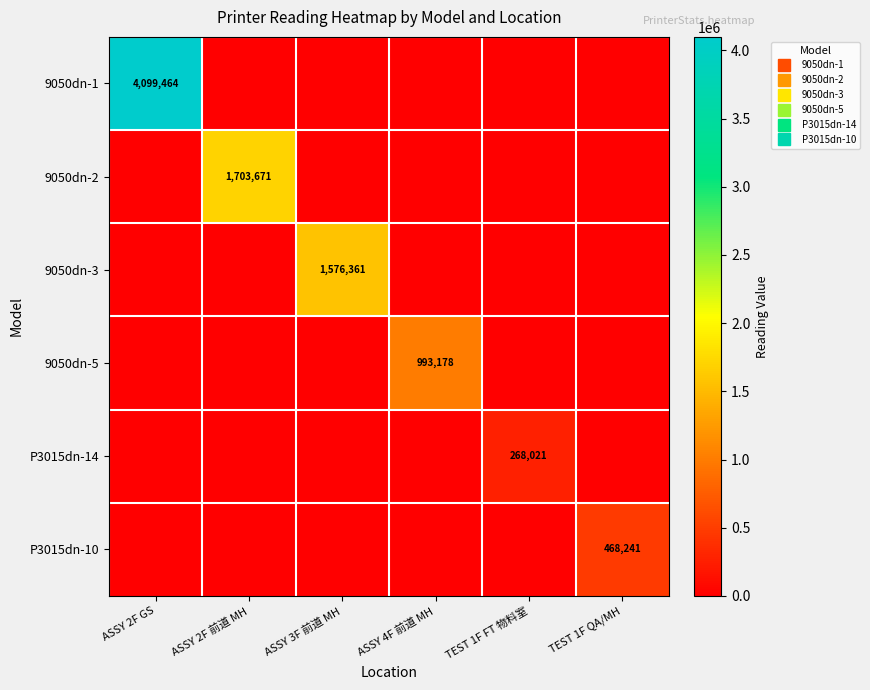

How many data points does each series have?

6